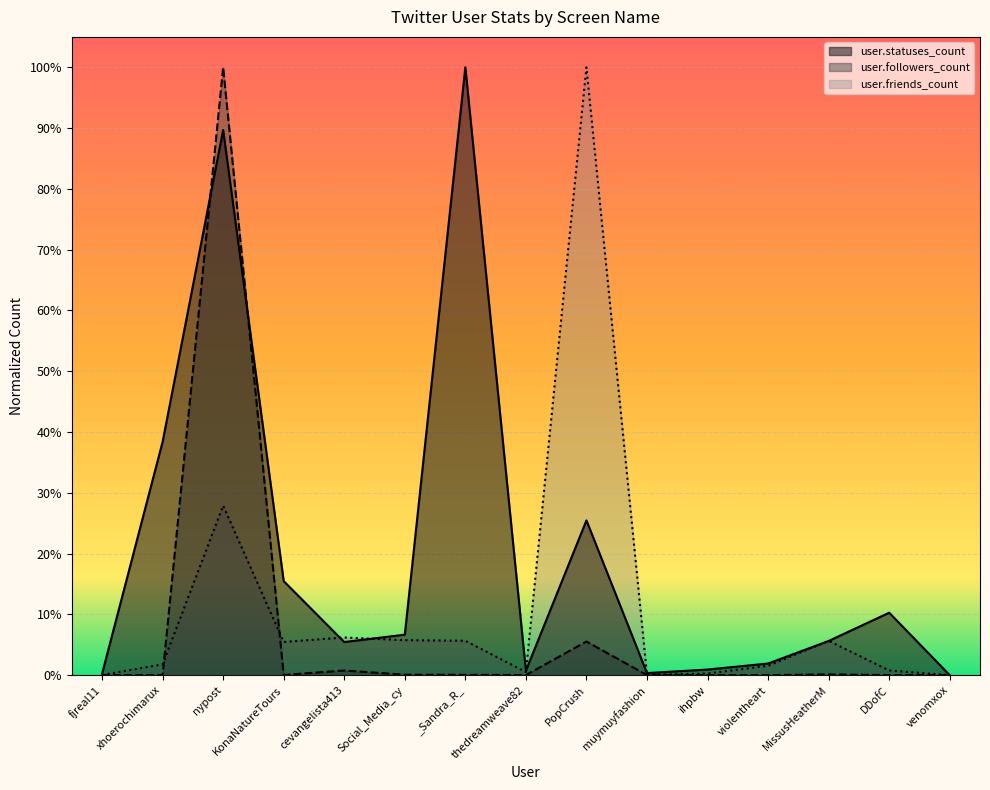

List the series in order of their overall mean, highest first.

user.statuses_count, user.friends_count, user.followers_count